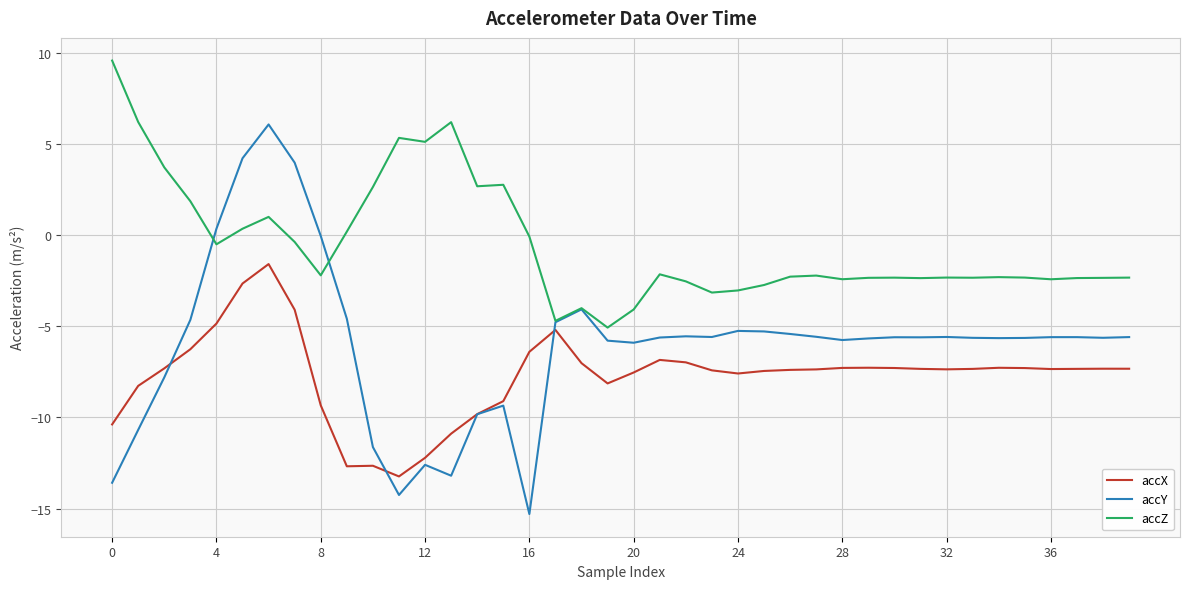

What is the sum of all accX values?

-308.3